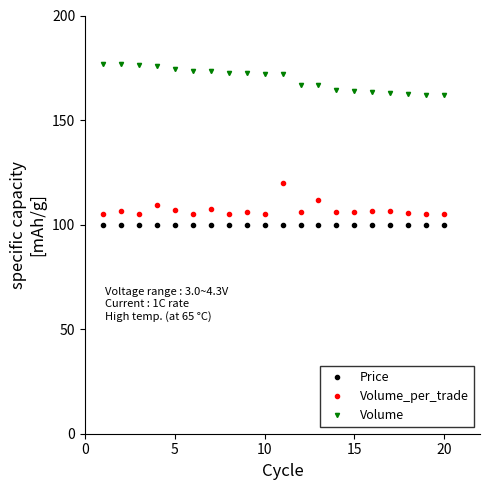

What is the value of the Volume point at the 11th from the left?

172.2